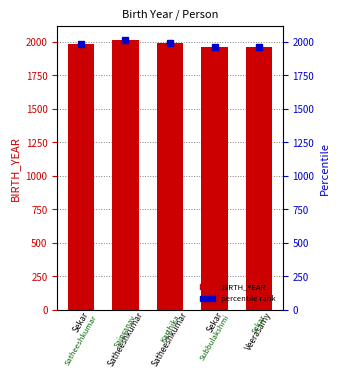

What is the minimum value shown in the chart?

1960